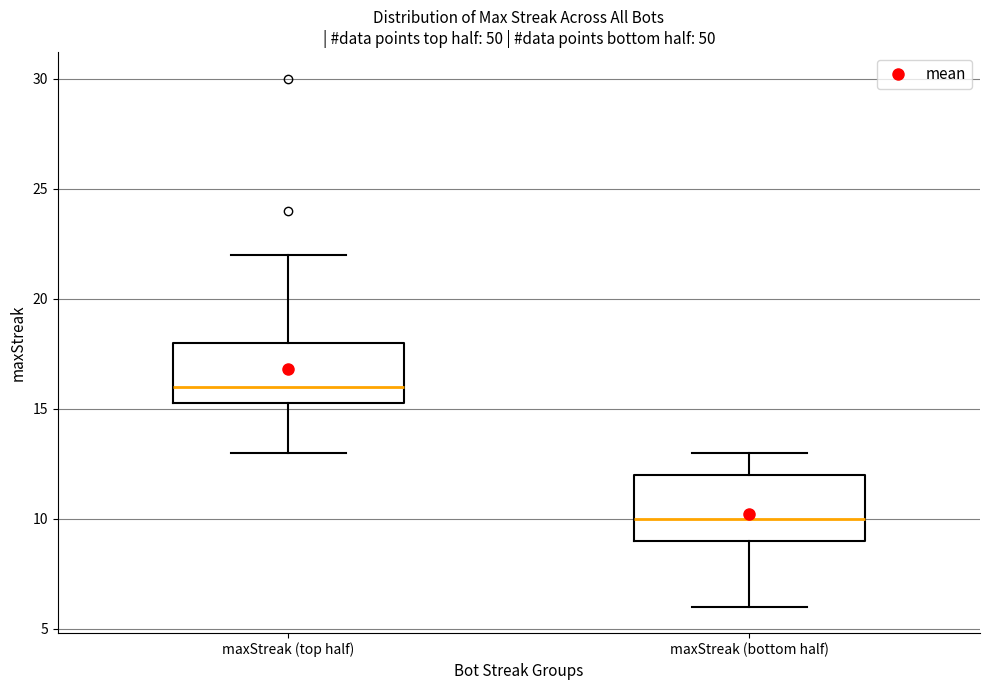

Reading left to right, read every box against the y-axis: the position of its median line, the range the box covers, and the ends of its whiskers. The values are not printed on the chart, so give them approximately, as read against the axis.

maxStreak (top half): median 16.0, box 15.5 to 18.0, whiskers 13.0 to 22.0
maxStreak (bottom half): median 10.0, box 9.0 to 12.0, whiskers 6.0 to 13.0